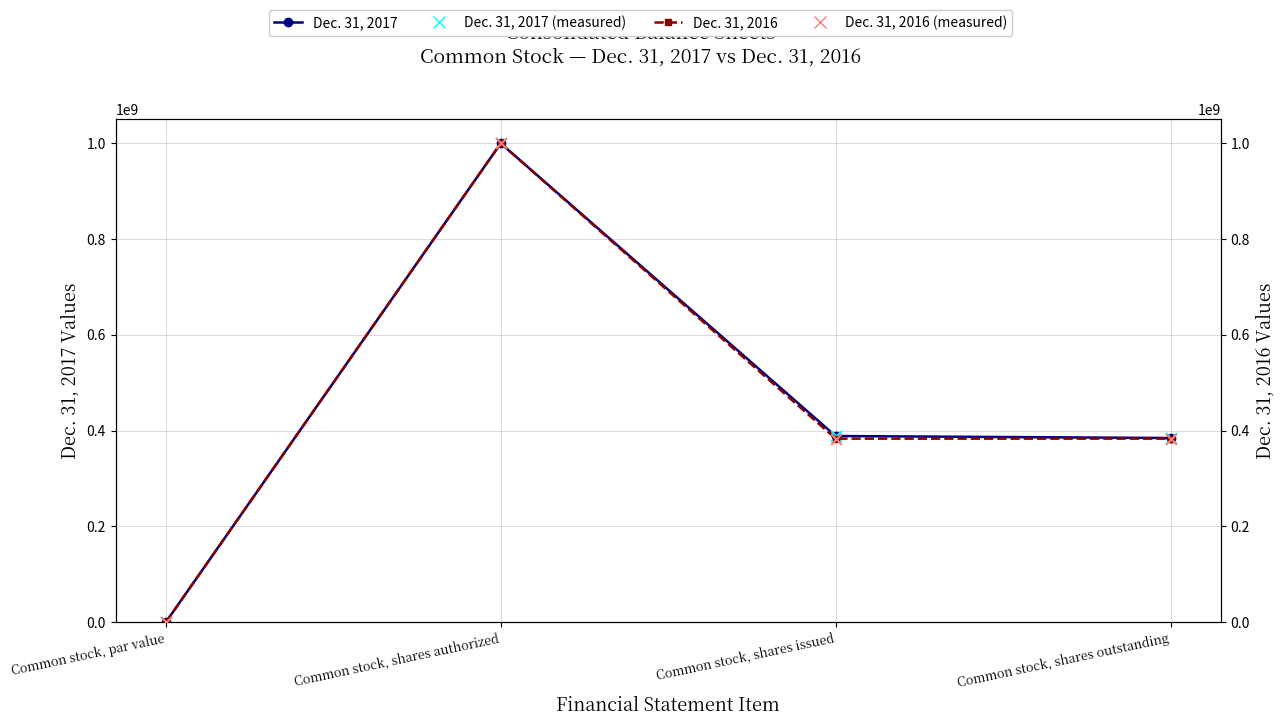

What are all the series names shown in the legend?

Dec. 31, 2017, Dec. 31, 2017 (measured), Dec. 31, 2016, Dec. 31, 2016 (measured)